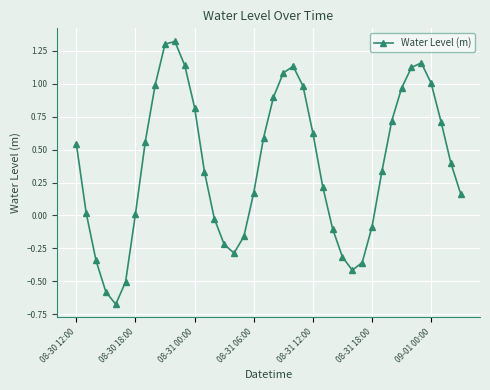

How many negative values are there?

13